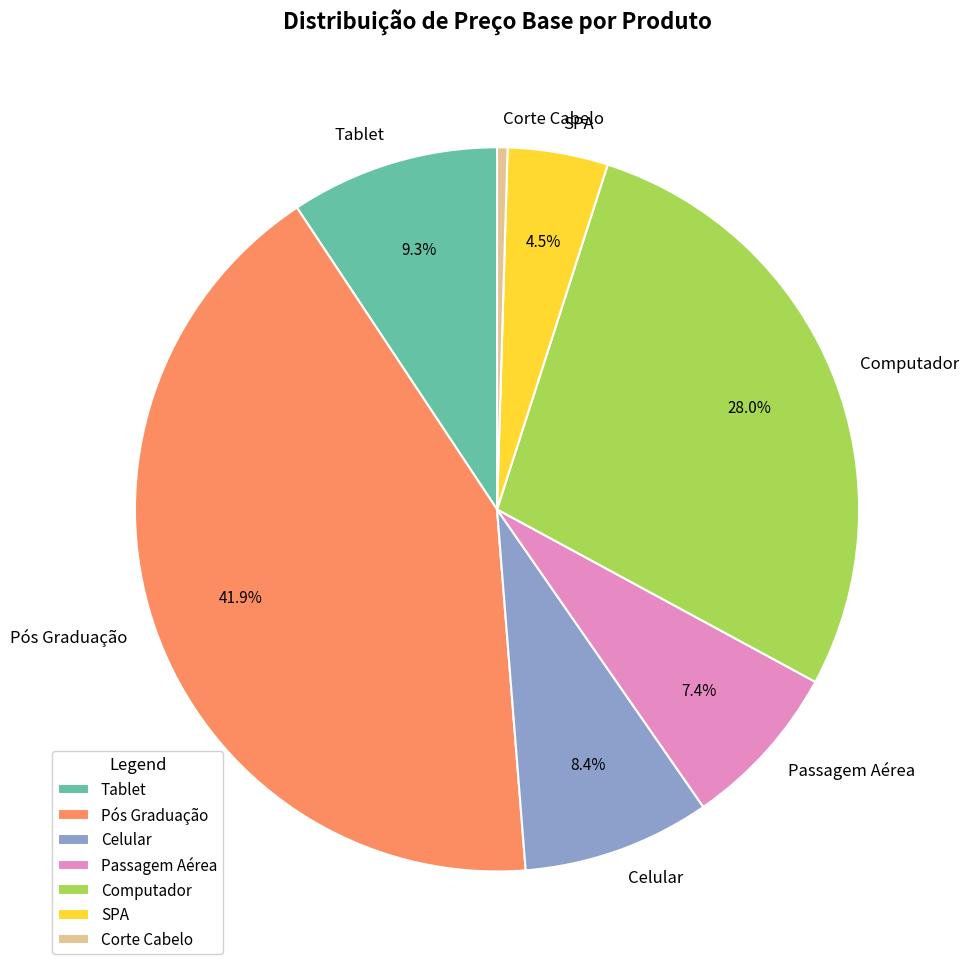

Rank the categories by value from highest to lowest.

Pós Graduação, Computador, Tablet, Celular, Passagem Aérea, SPA, Corte Cabelo